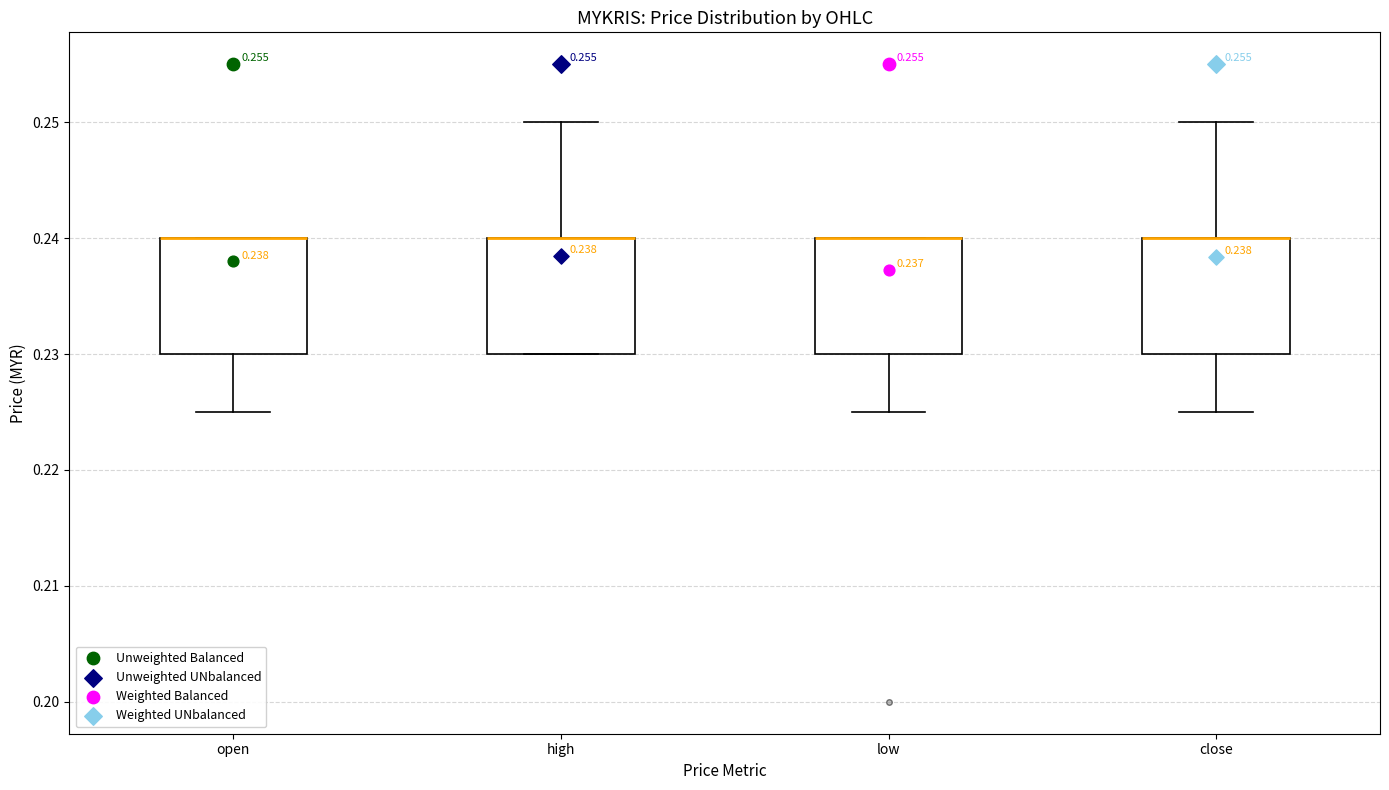

Reading left to right, transcribe this box plot: for each box, give where its median line is, the range the box spans, and where its two whiskers end, as read against the y-axis. The values are not printed on the chart, so give them approximately, as read against the axis.

open: median 0.240 (drawn on the box's upper edge), box 0.230 to 0.240, whiskers 0.225 to 0.240
high: median 0.240 (drawn on the box's upper edge), box 0.230 to 0.240, whiskers 0.230 to 0.250
low: median 0.240 (drawn on the box's upper edge), box 0.230 to 0.240, whiskers 0.225 to 0.240
close: median 0.240 (drawn on the box's upper edge), box 0.230 to 0.240, whiskers 0.225 to 0.250